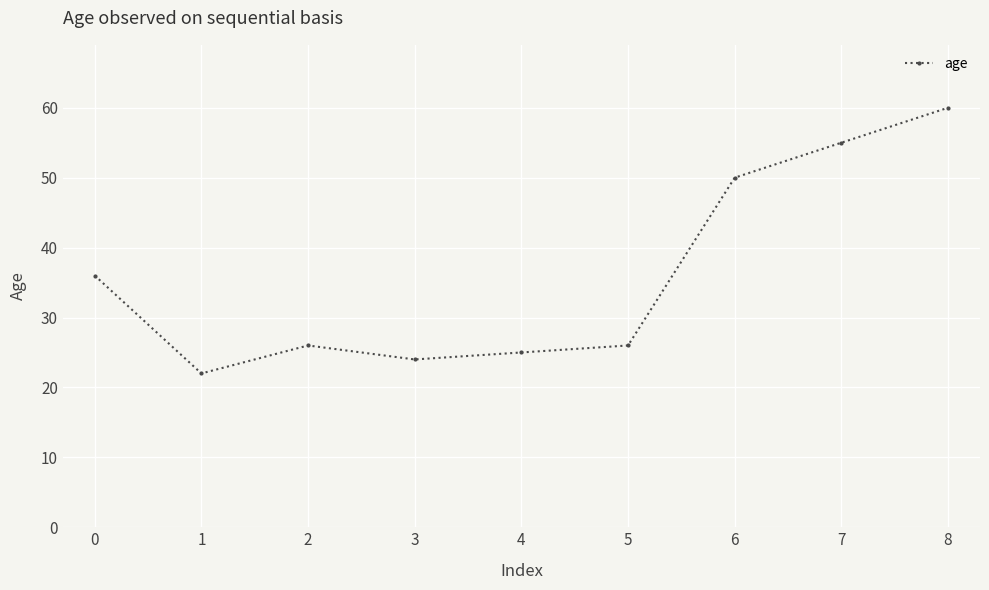

Is this an area chart (filled region under the line)?

No